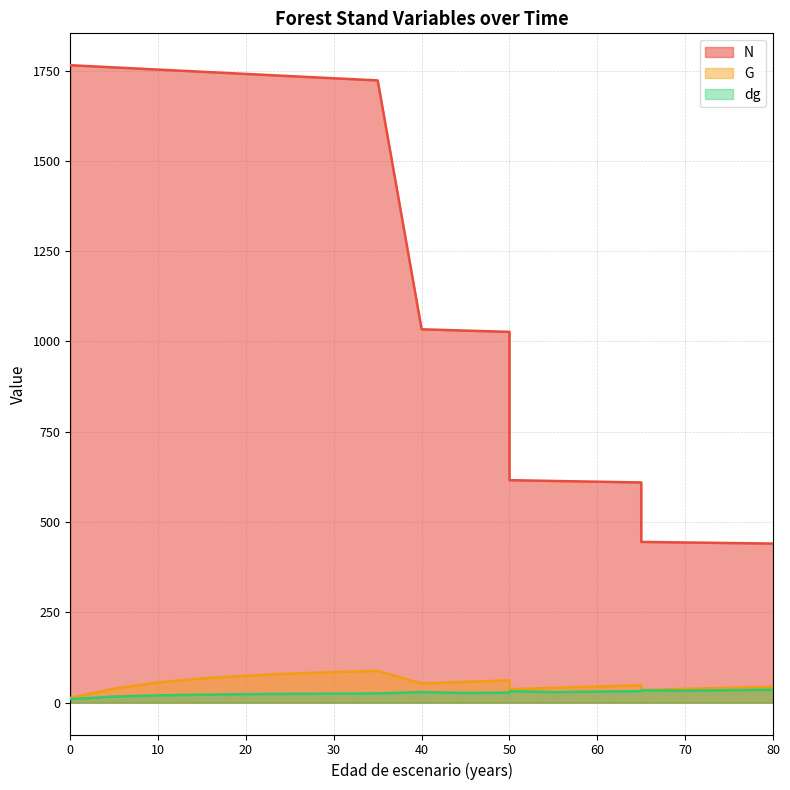

What is the approximate value of N at 75?

441.9